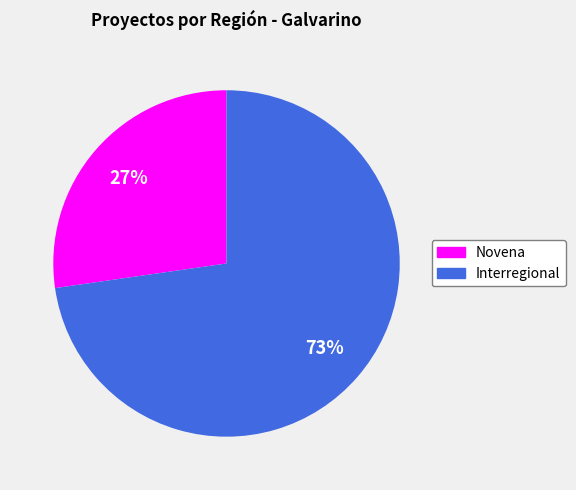

Is it true that Interregional is 84% of the pie?

False